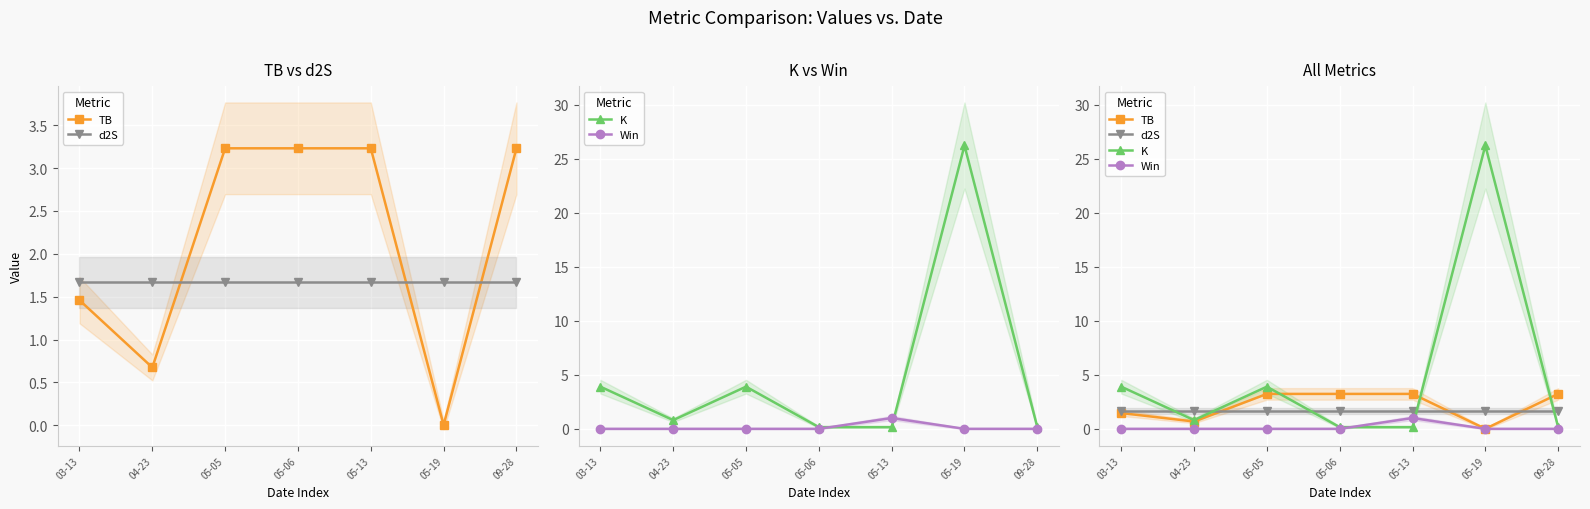

List the series in order of their peak value, lowest first.

Win, d2S, TB, K